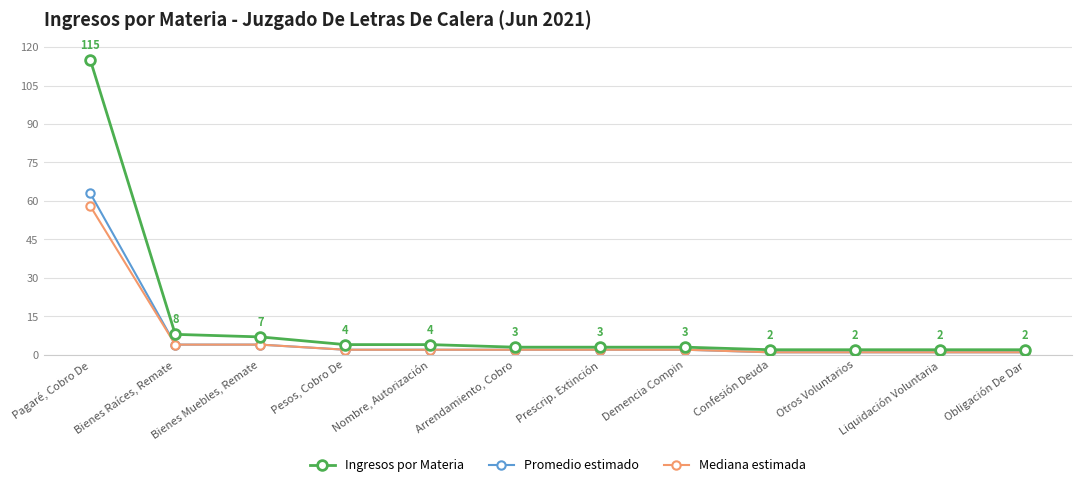

Reading left to right, extract all data points from this chart.

Ingresos por Materia: Pagaré, Cobro De=115	Bienes Raíces, Remate=8	Bienes Muebles, Remate=7	Pesos, Cobro De=4	Nombre, Autorización=4	Arrendamiento, Cobro=3	Prescrip. Extinción=3	Demencia Compin=3	Confesión Deuda=2	Otros Voluntarios=2	Liquidación Voluntaria=2	Obligación De Dar=2
Promedio estimado: Pagaré, Cobro De=63	Bienes Raíces, Remate=4	Bienes Muebles, Remate=4	Pesos, Cobro De=2	Nombre, Autorización=2	Arrendamiento, Cobro=2	Prescrip. Extinción=2	Demencia Compin=2	Confesión Deuda=1	Otros Voluntarios=1	Liquidación Voluntaria=1	Obligación De Dar=1
Mediana estimada: Pagaré, Cobro De=58	Bienes Raíces, Remate=4	Bienes Muebles, Remate=4	Pesos, Cobro De=2	Nombre, Autorización=2	Arrendamiento, Cobro=2	Prescrip. Extinción=2	Demencia Compin=2	Confesión Deuda=1	Otros Voluntarios=1	Liquidación Voluntaria=1	Obligación De Dar=1